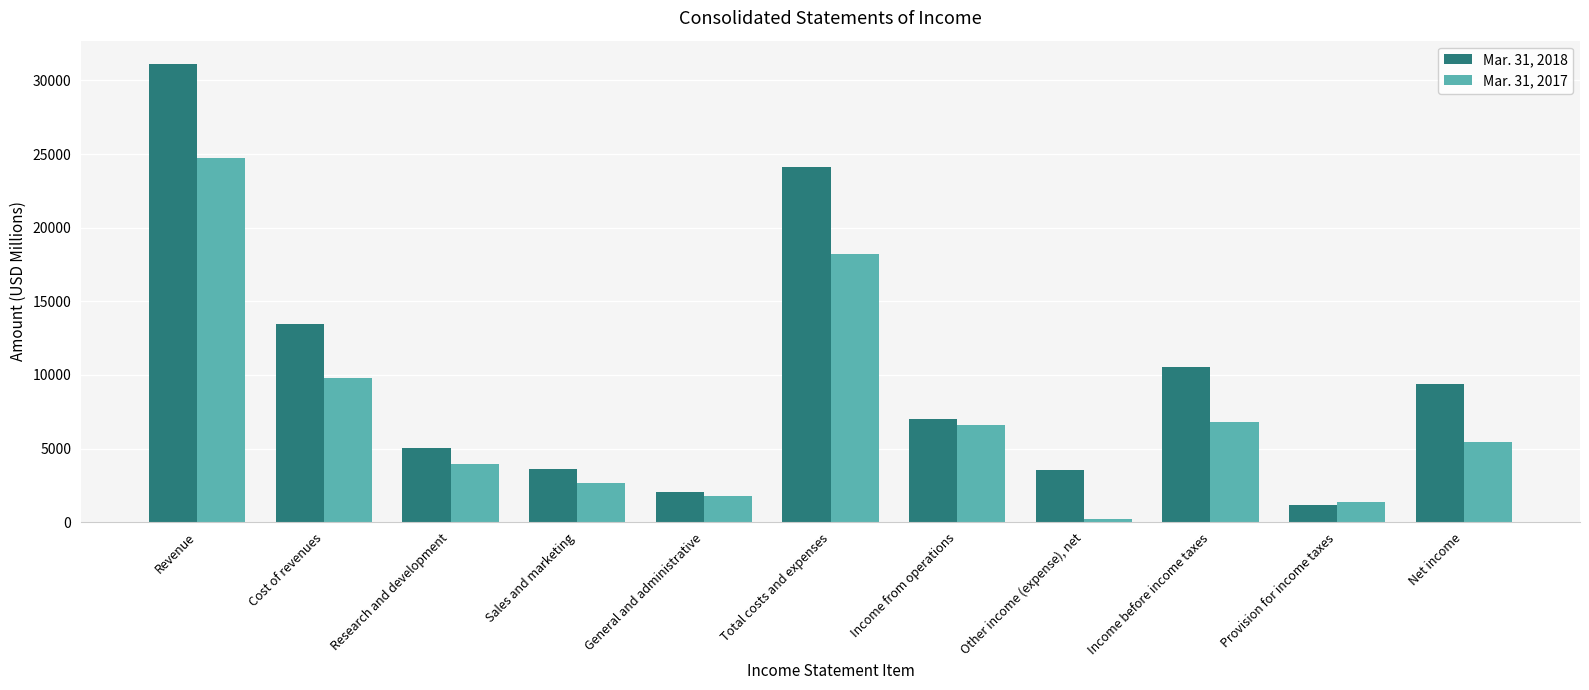

How many values in the Mar. 31, 2018 series are below 7001?

5